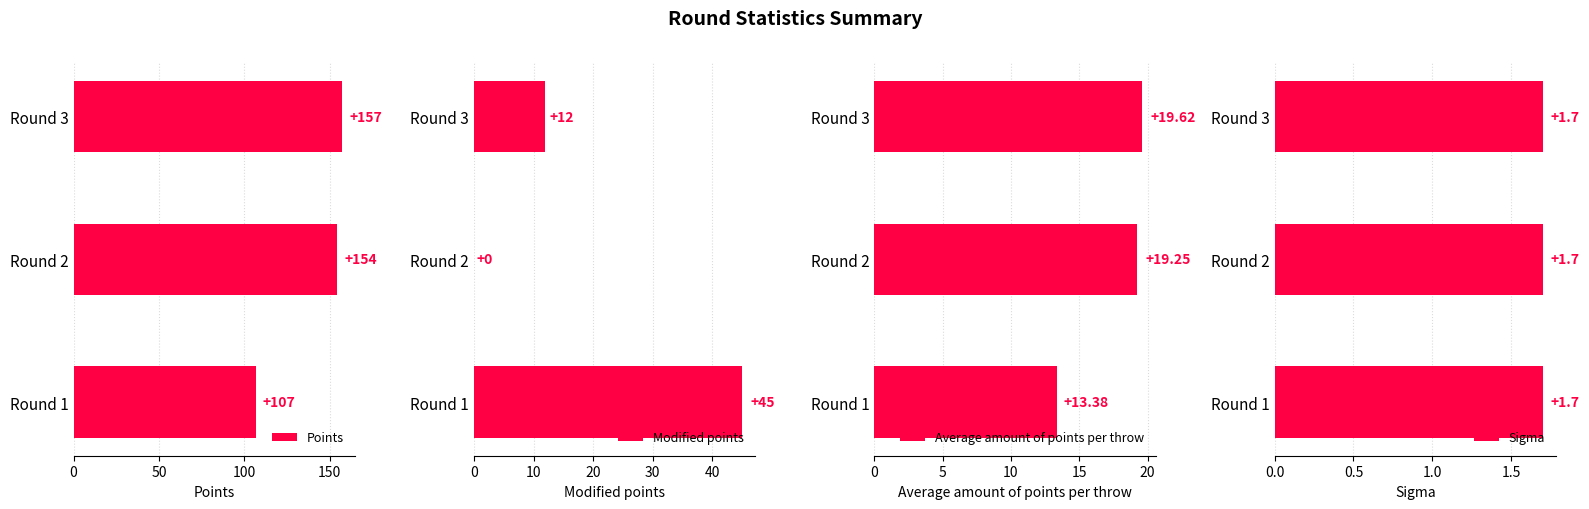

What is the lowest value of the Points series?

107